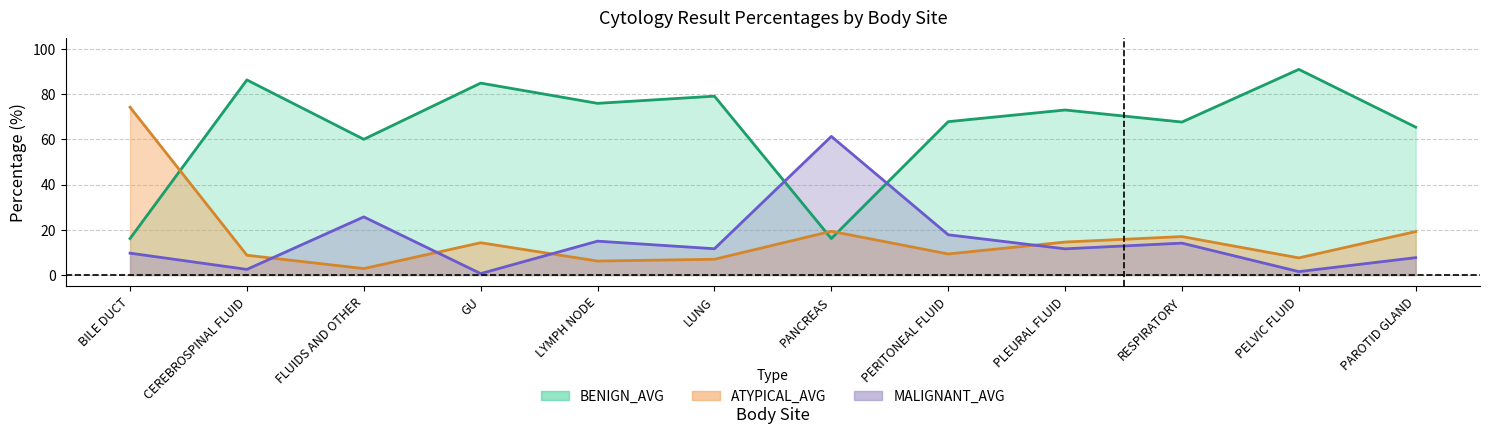

List the series in order of their peak value, lowest first.

MALIGNANT_AVG, ATYPICAL_AVG, BENIGN_AVG